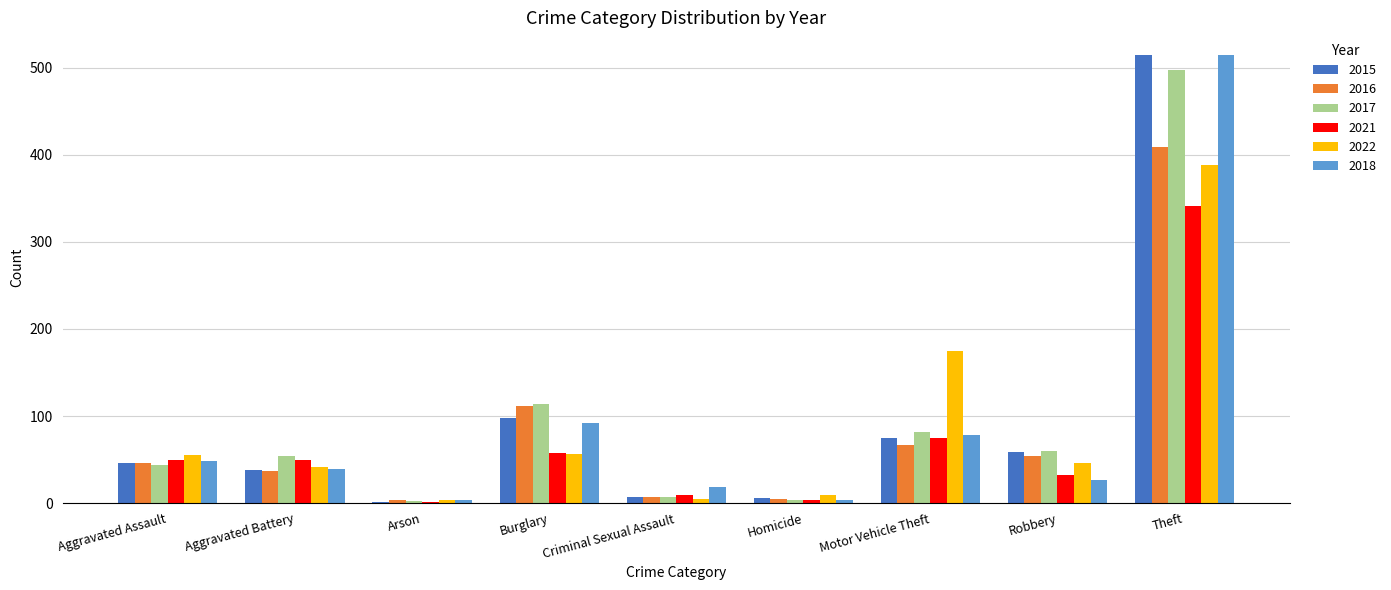

At which label is 2022 closest to 195?

Motor Vehicle Theft